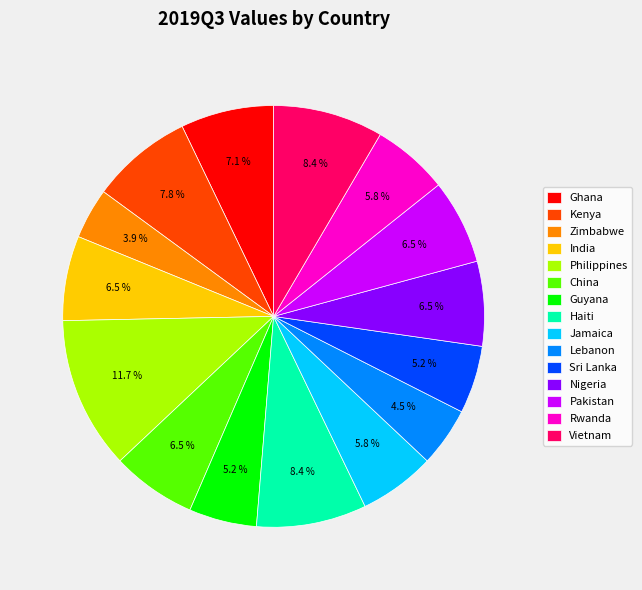

The Rwanda slice represents 6% of the pie. True or false?

True